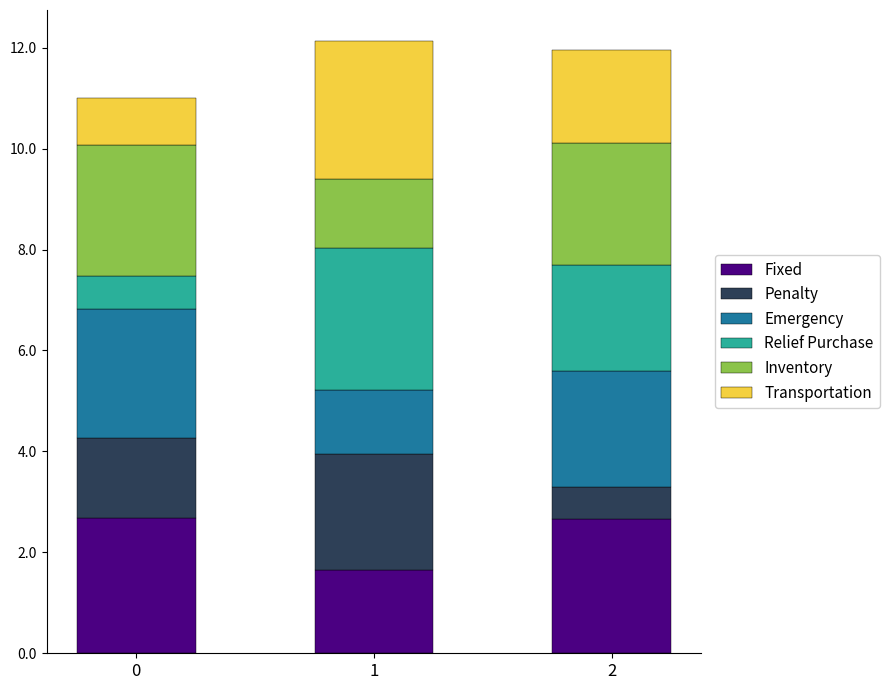

Does the chart contain any negative values?

No